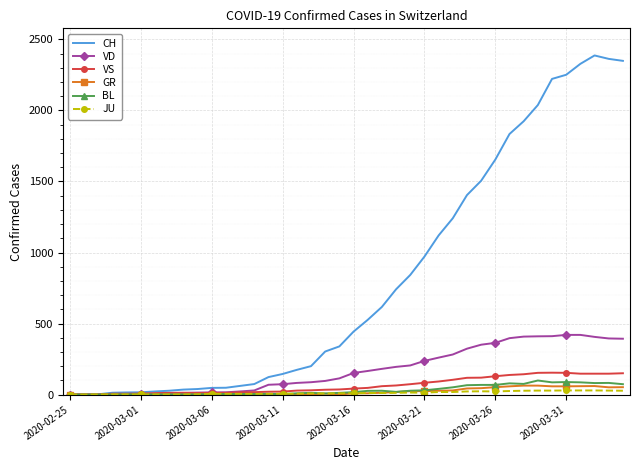

What is the greatest value displayed?

2387